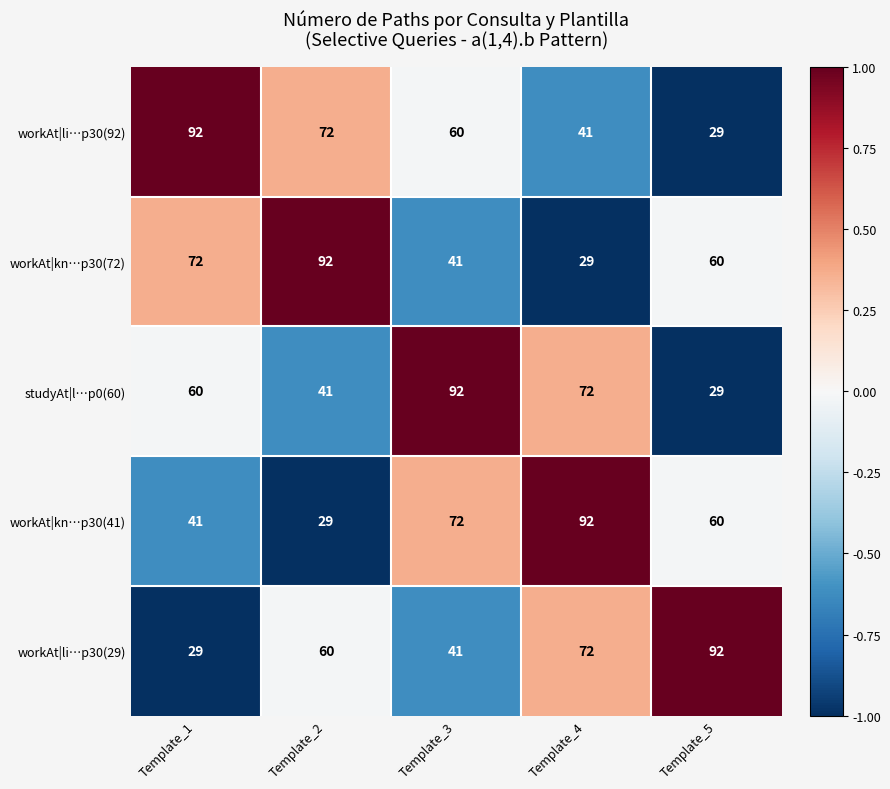

The workAt|kn…p30(41) series shows 53 at Template_1. True or false?

False